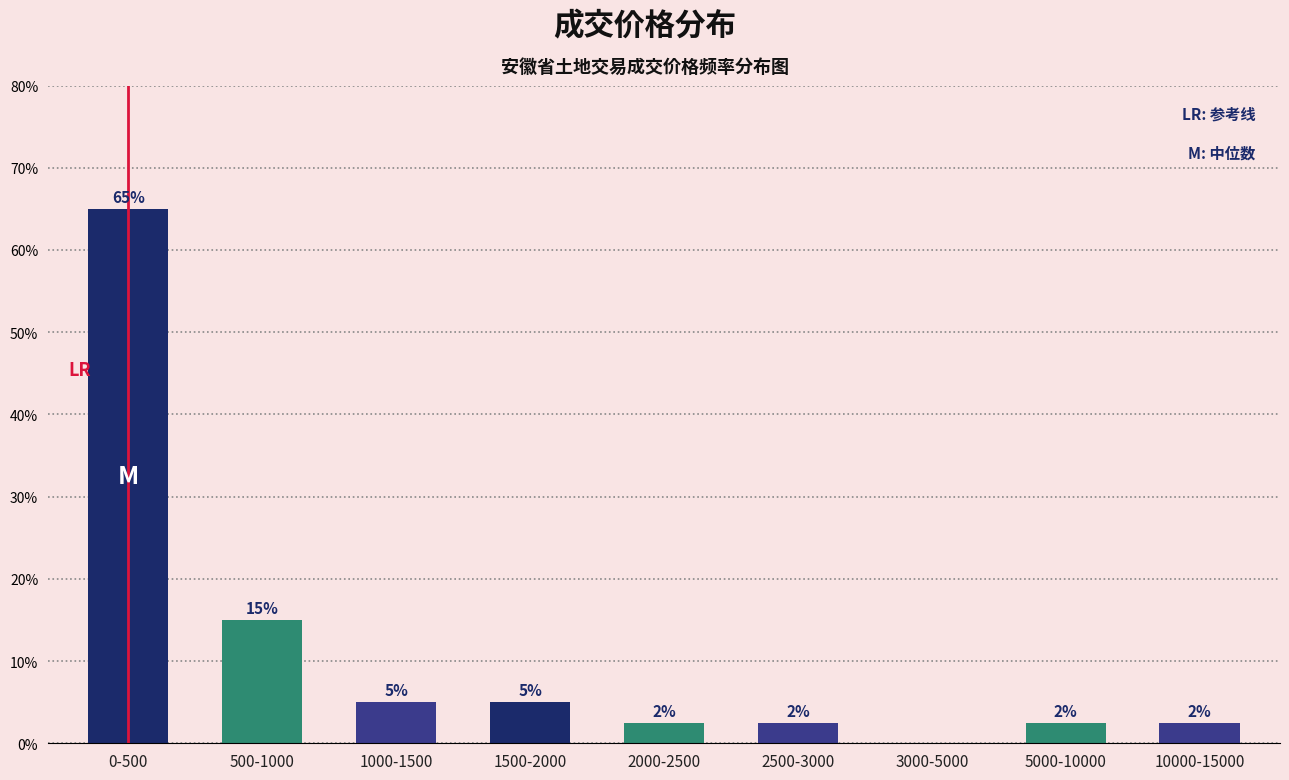

At which category does the chart reach its peak across all series?

0-500